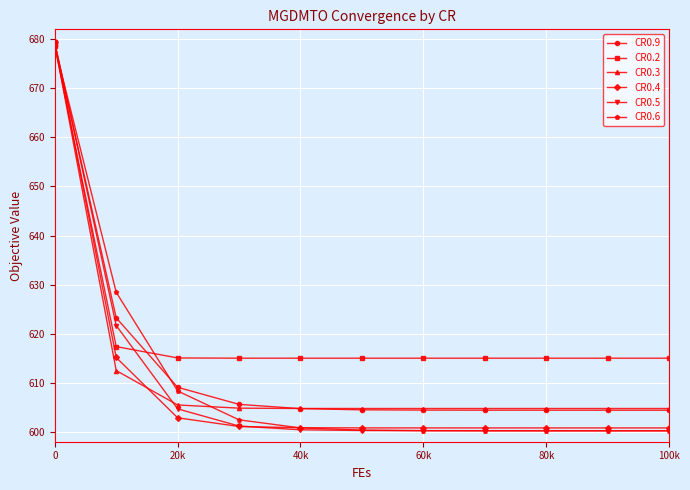

What are all the series names shown in the legend?

CR0.9, CR0.2, CR0.3, CR0.4, CR0.5, CR0.6